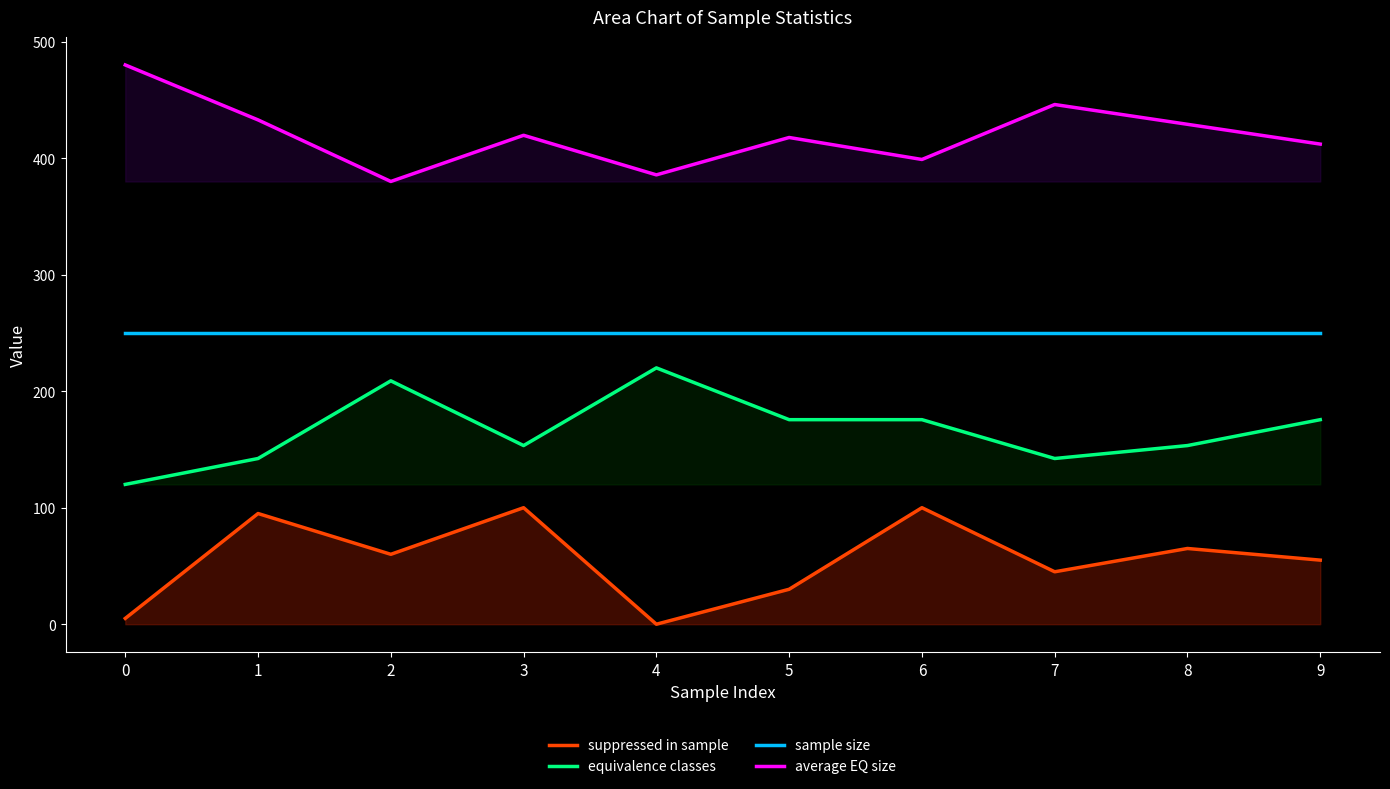

True or false: equivalence classes and average EQ size cross at least once.

False